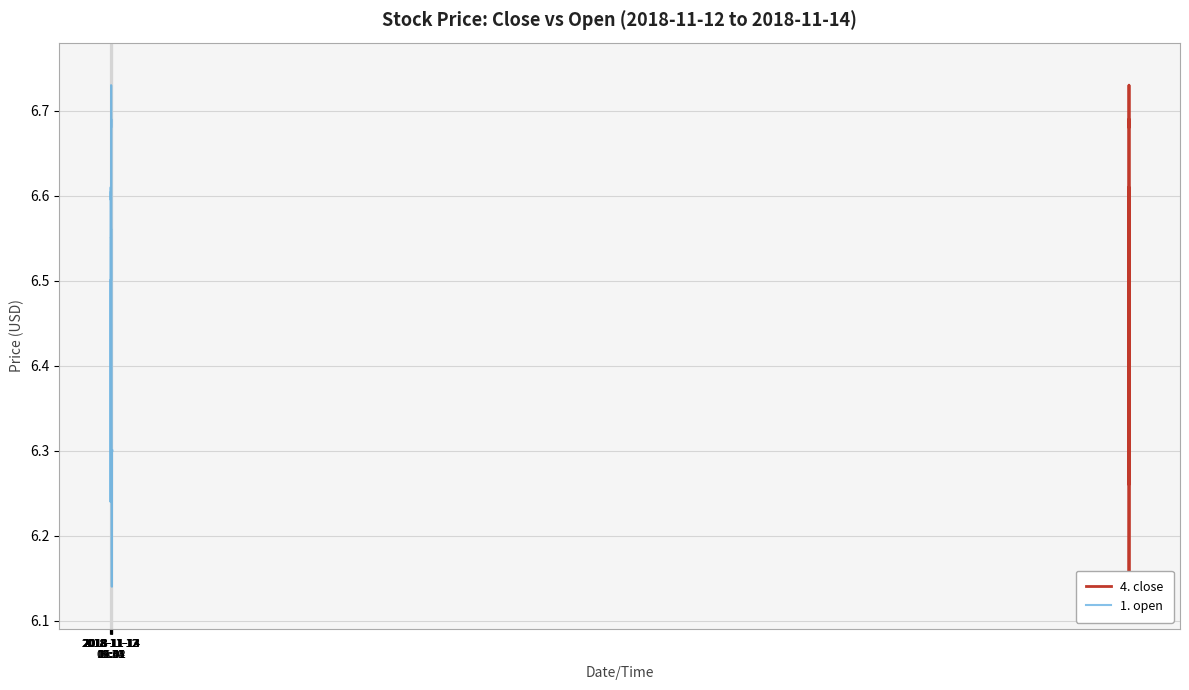

How many data points does each series have?

40